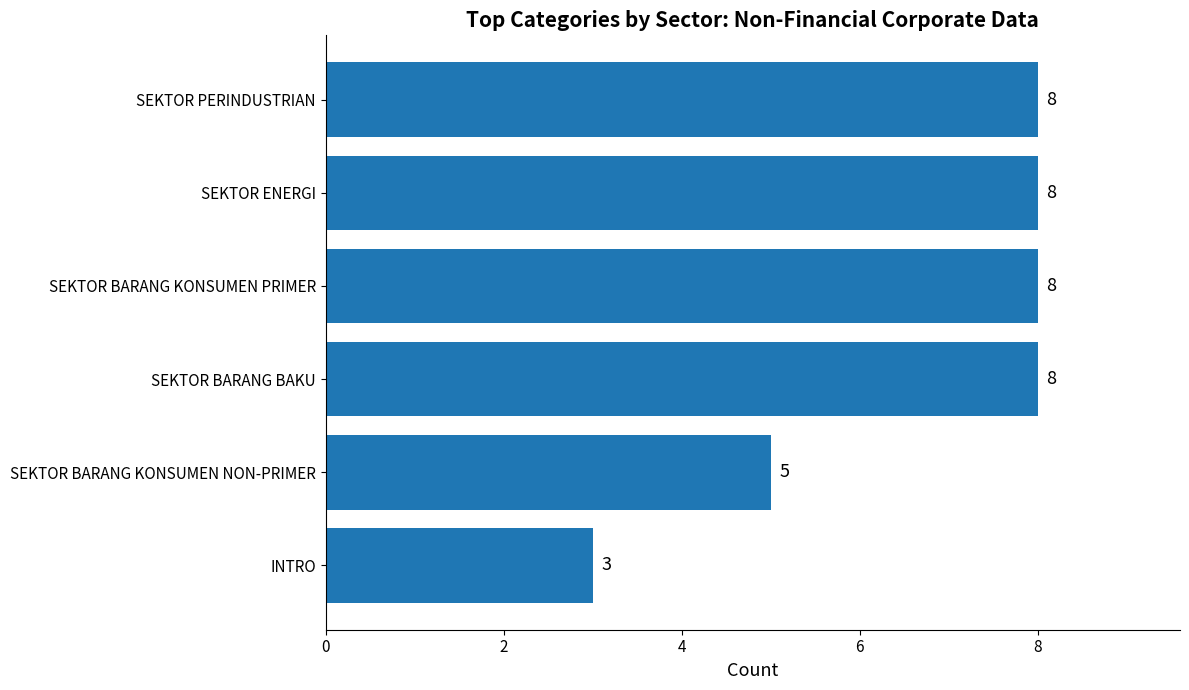

Where is the data nearest to the value 5?

SEKTOR BARANG KONSUMEN NON-PRIMER